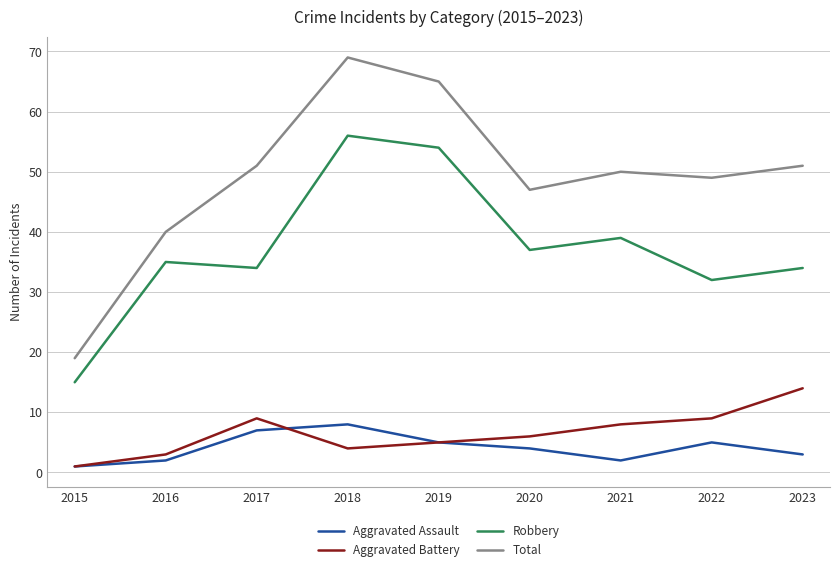

True or false: Aggravated Battery has more than 1 interior local peaks.

False